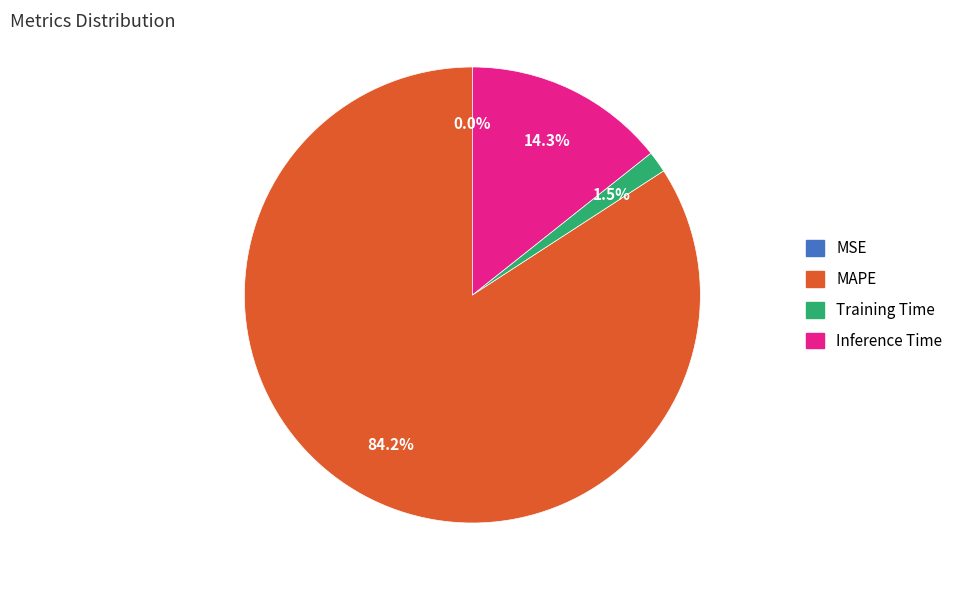

To the nearest percent, what is the difference between the largest and smallest slice percentages?

84%